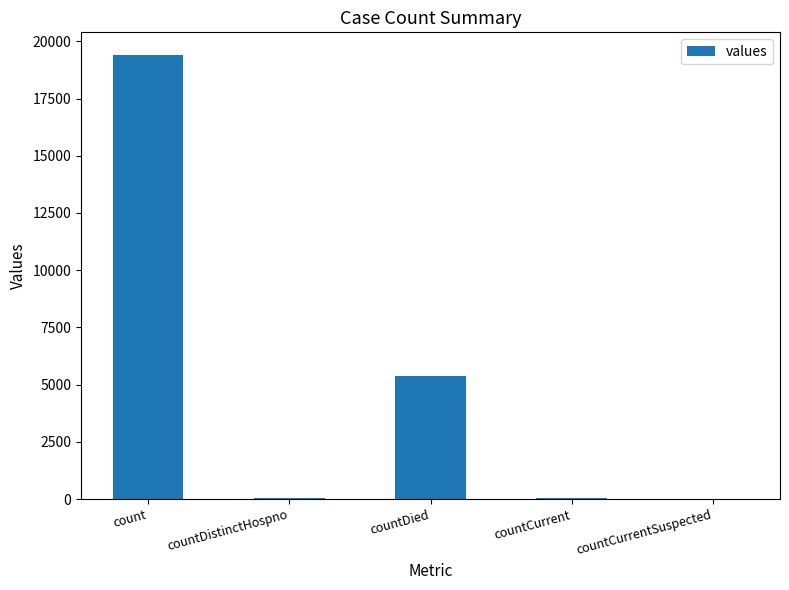

Count the number of data series in this chart.

1